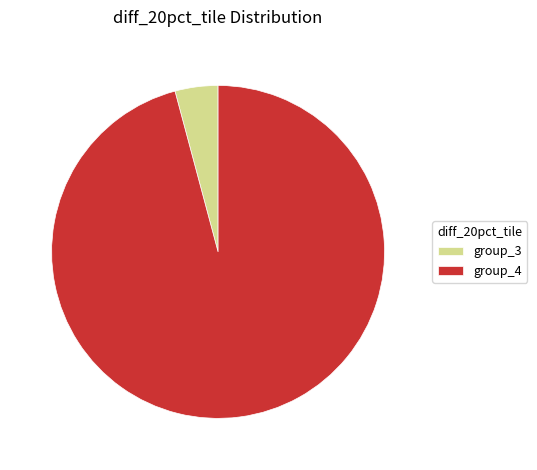

Rank the categories by value from lowest to highest.

group_3, group_4